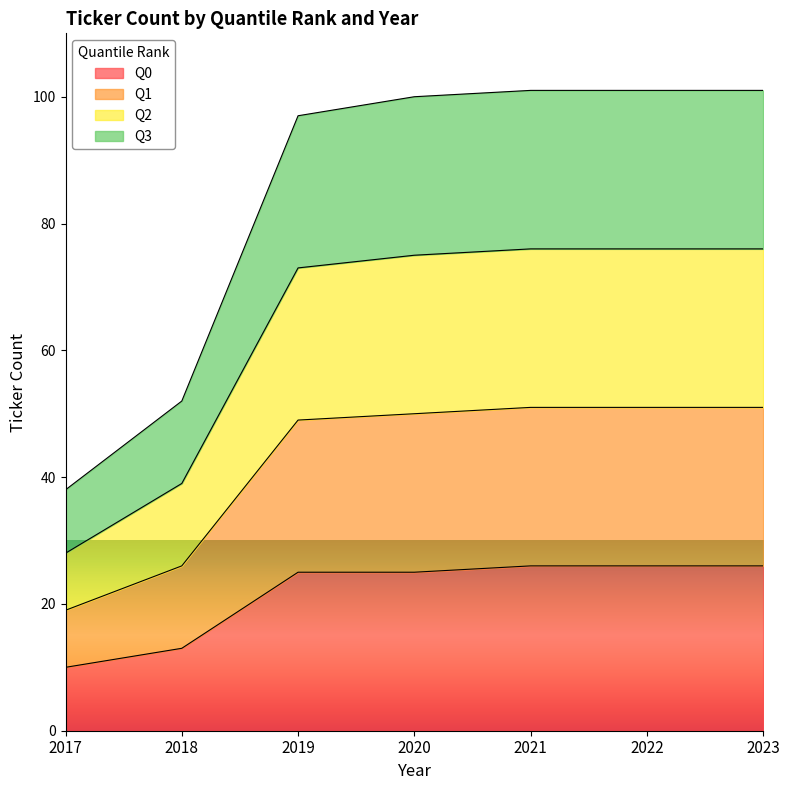

Does the chart display data point markers on the line(s)?

No